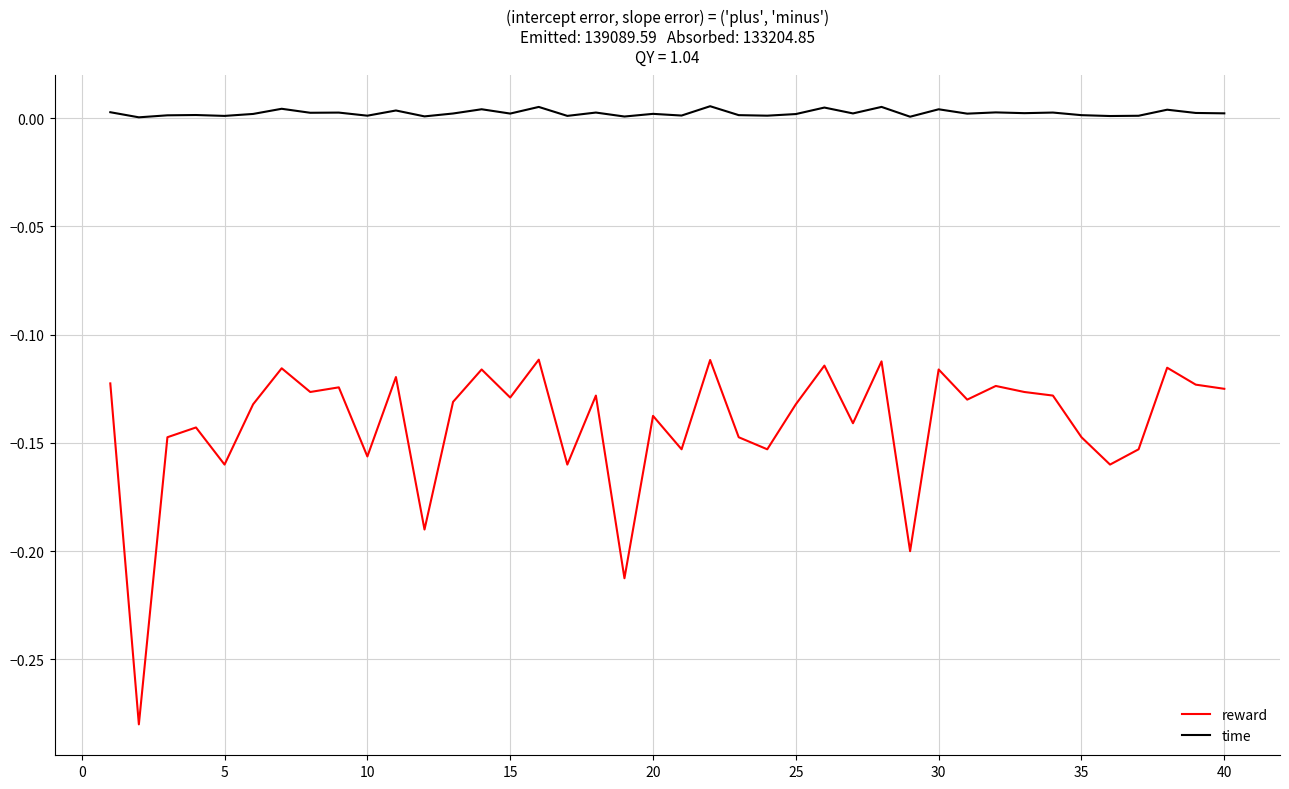

Which series has the largest total across all categories?

time